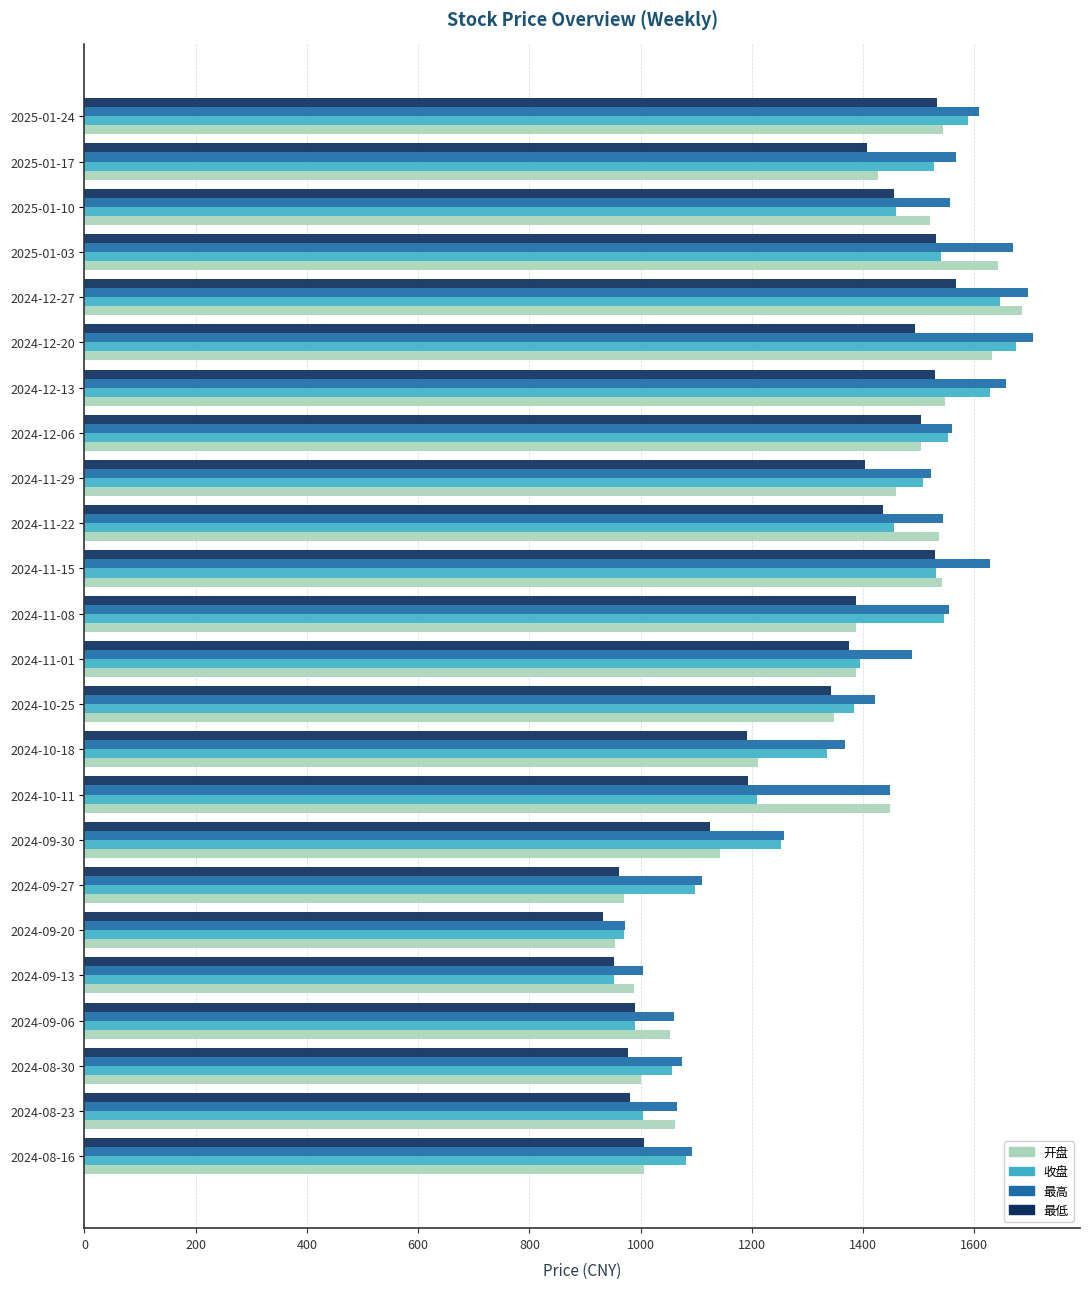

Which series changed the most between 2024-12-27 and 2025-01-10?

收盘